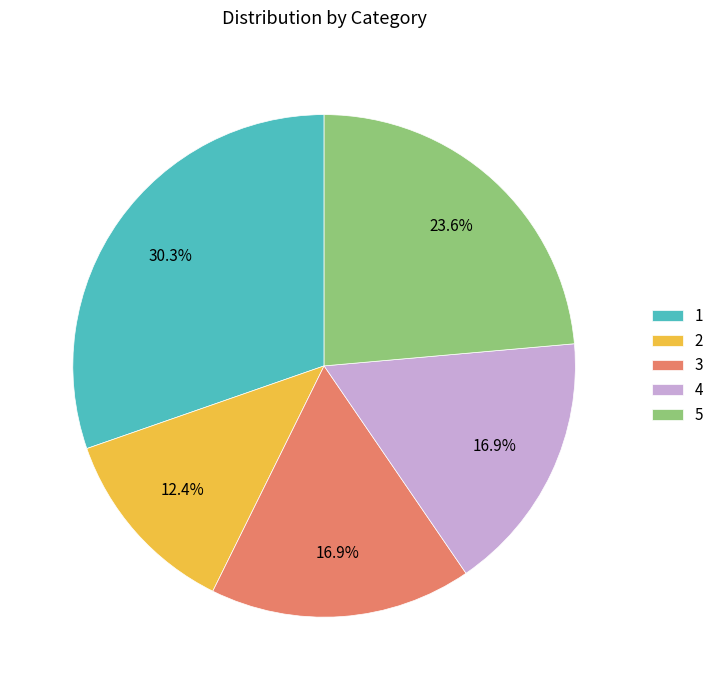

What percentage is NOT represented by 2?

87.6%